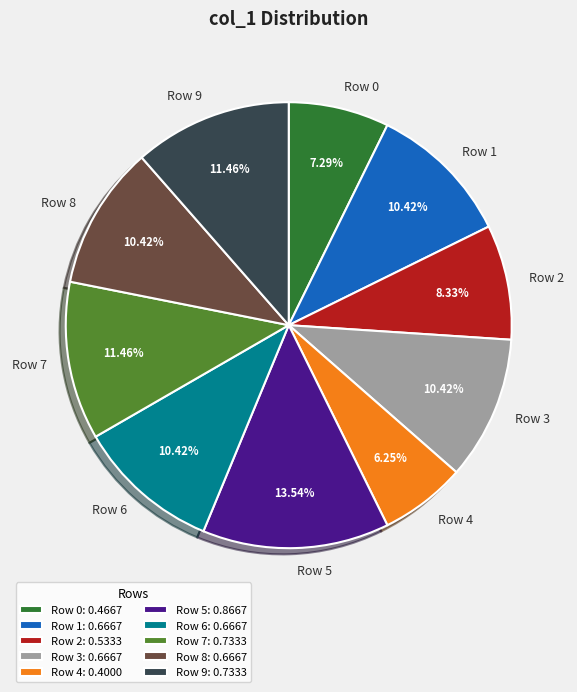

Between Row 8 and Row 7, which is larger?

Row 7